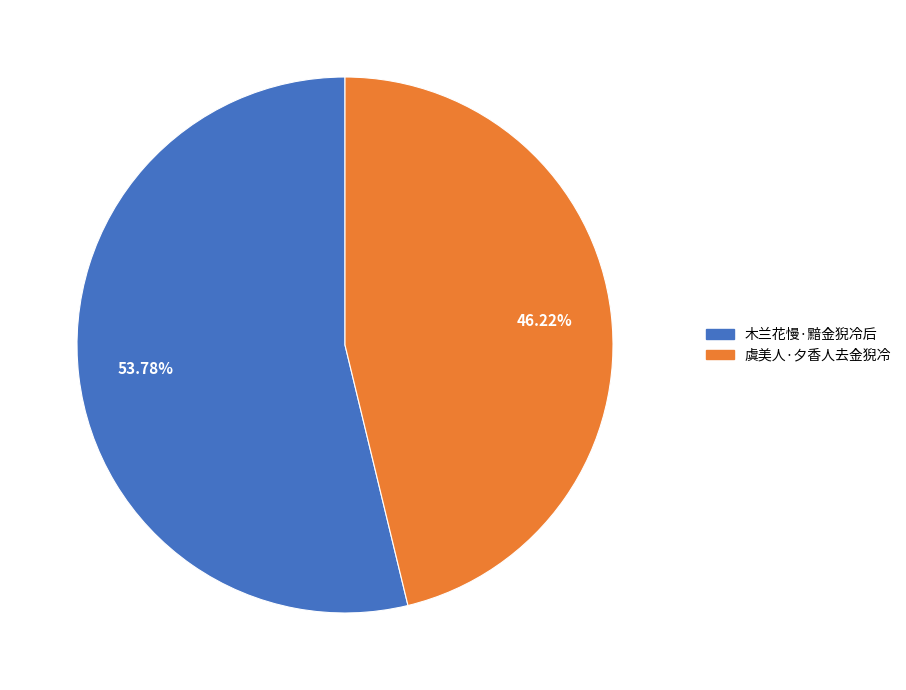

Is there a majority slice in this chart?

Yes